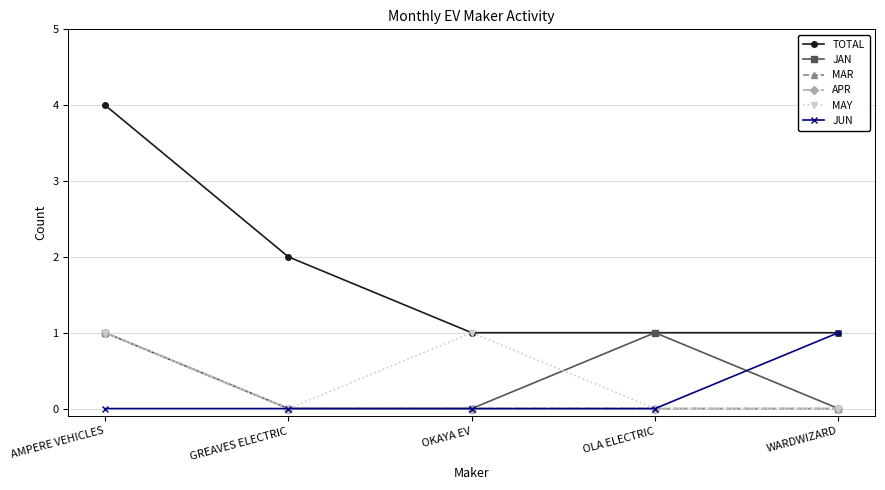

What is the label of the 2nd point from the right?

OLA ELECTRIC